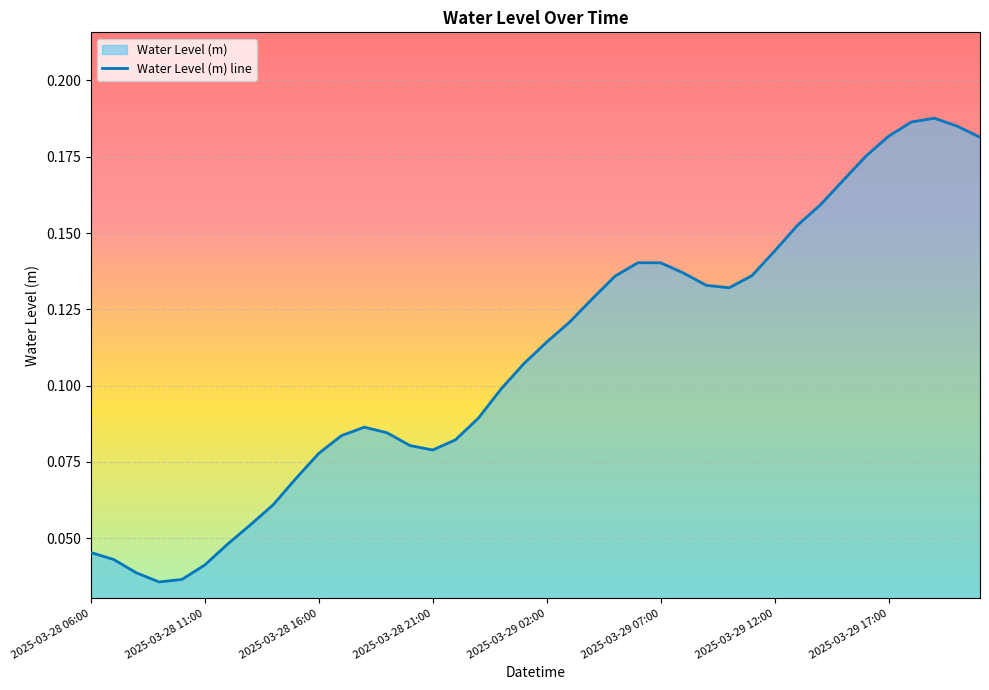

Is it true that the value at 2025-03-28 16:00 is 0.0?

False